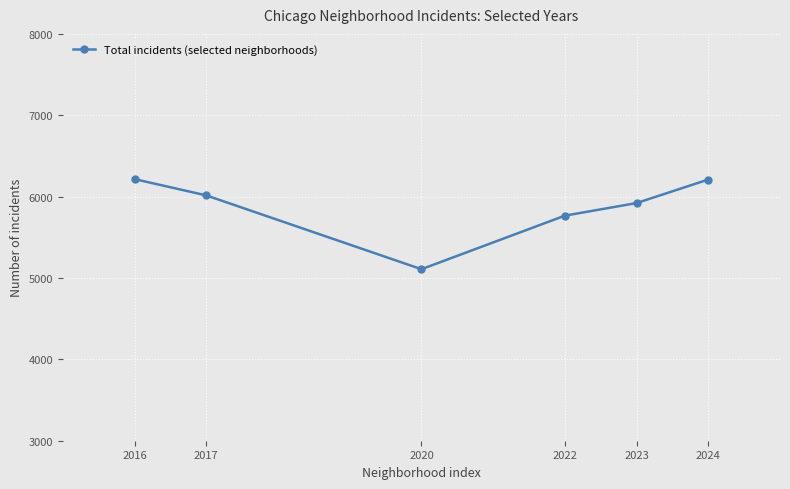

How many categories are shown in the chart?

6